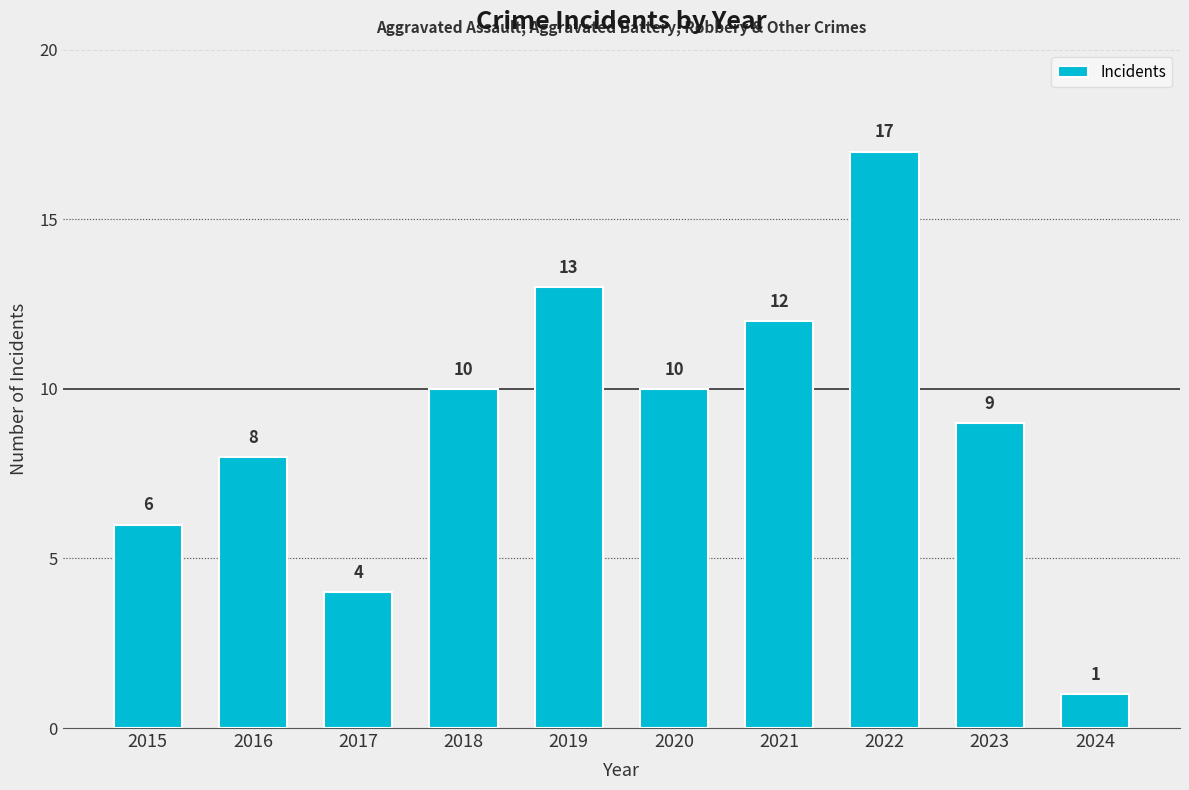

What is the approximate value at 2021, to the nearest 10?

10